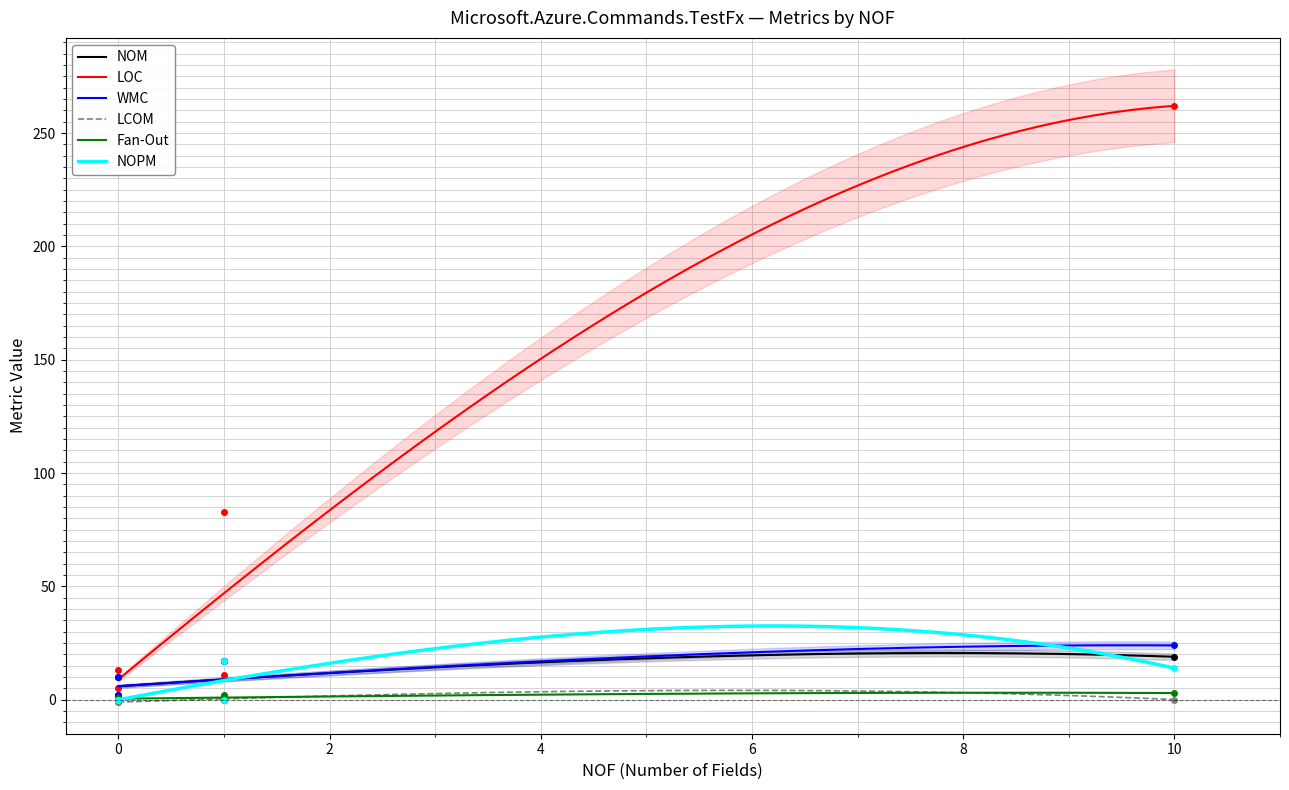

How many data points in WMC are above 10?

2